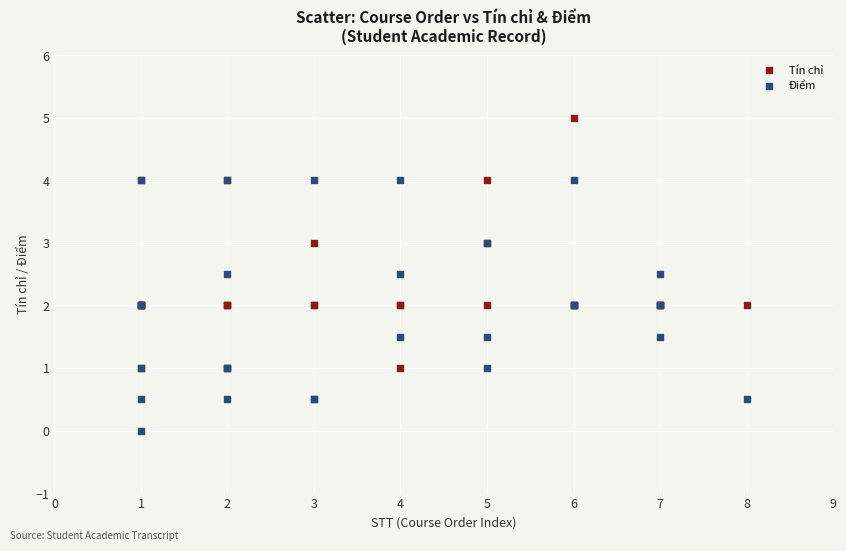

Which series contains the highest Y value?

Tín chỉ